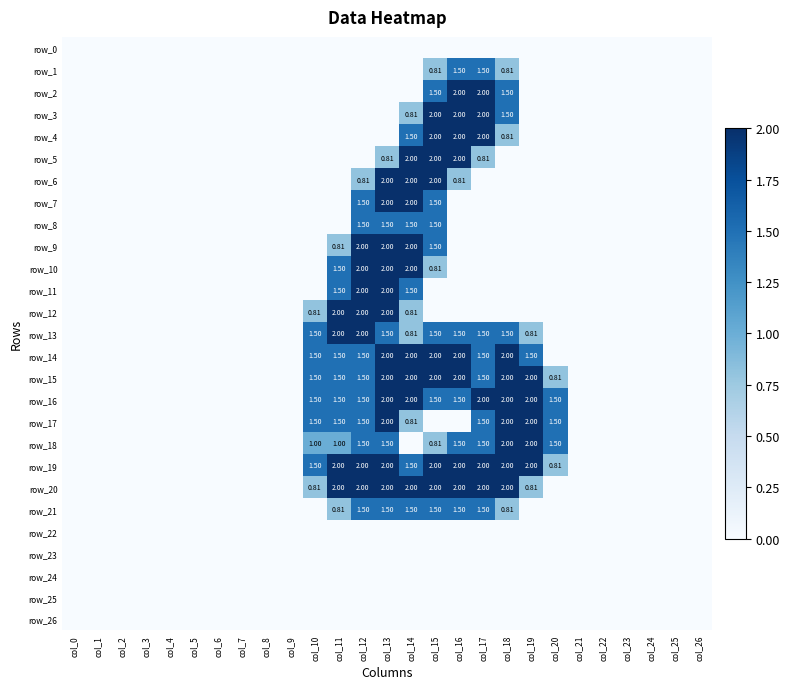

Where is row_15 nearest to the value 1?

col_20